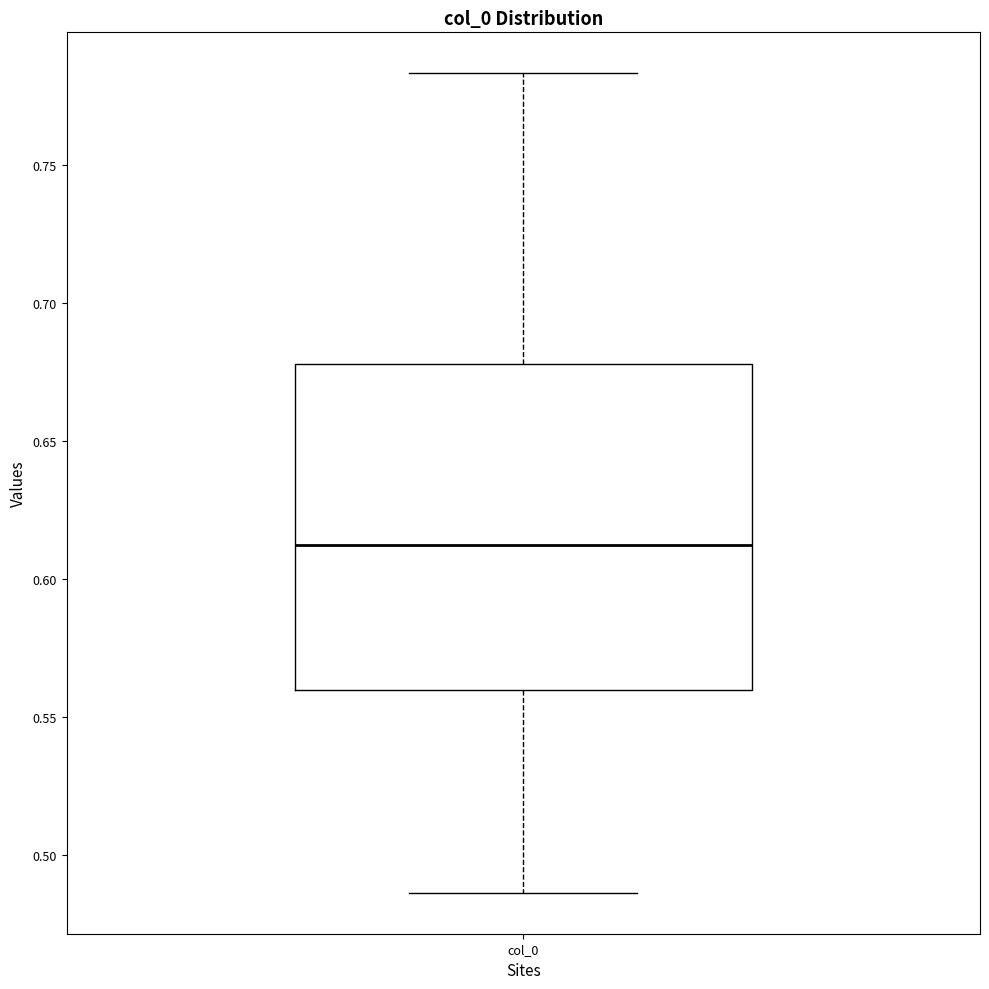

Read this box plot against the y-axis: the position of the median line, the range covered by the box, and the ends of both whiskers. The values are not printed on the chart, so give them approximately, as read against the axis.

median 0.610, box 0.560 to 0.680, whiskers 0.485 to 0.785